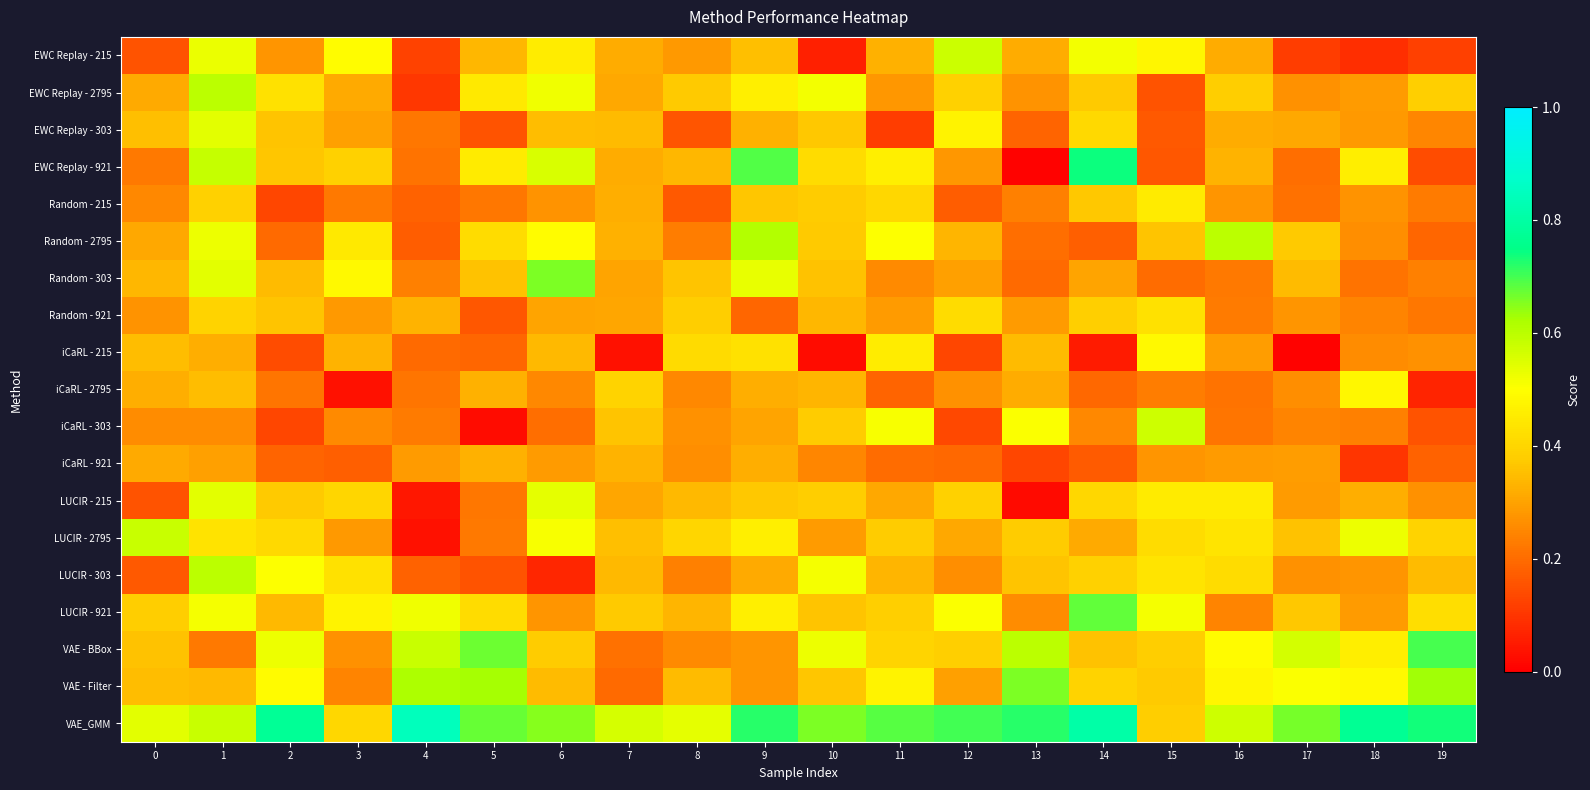

How many categories are shown in the chart?

20